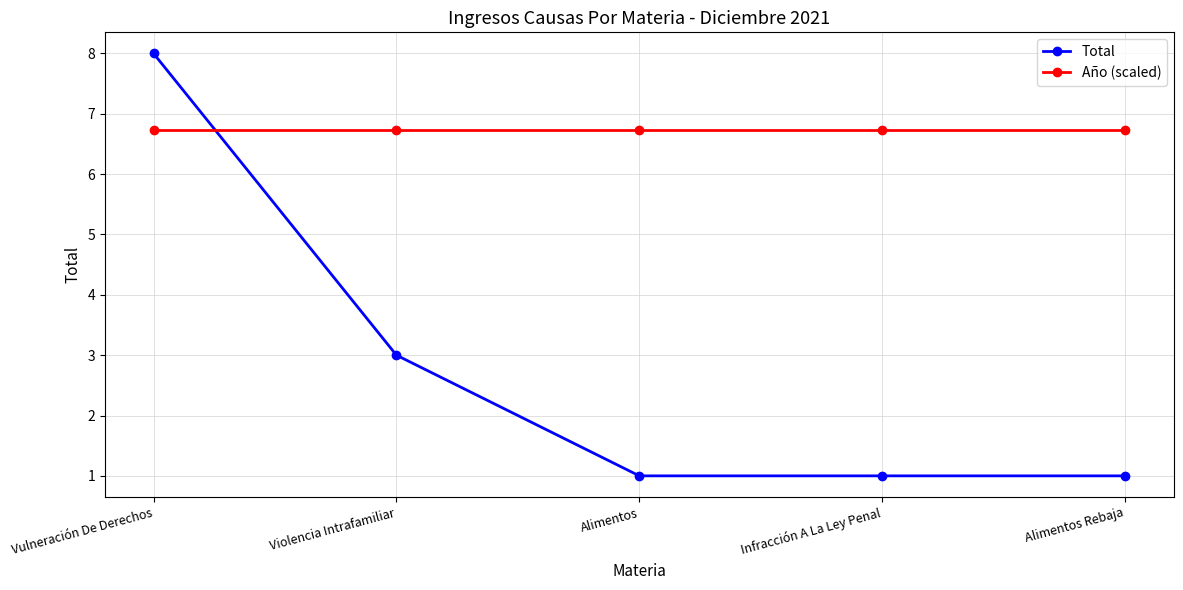

What is the sum of the Año (scaled) values at Infracción A La Ley Penal and Alimentos?

13.5